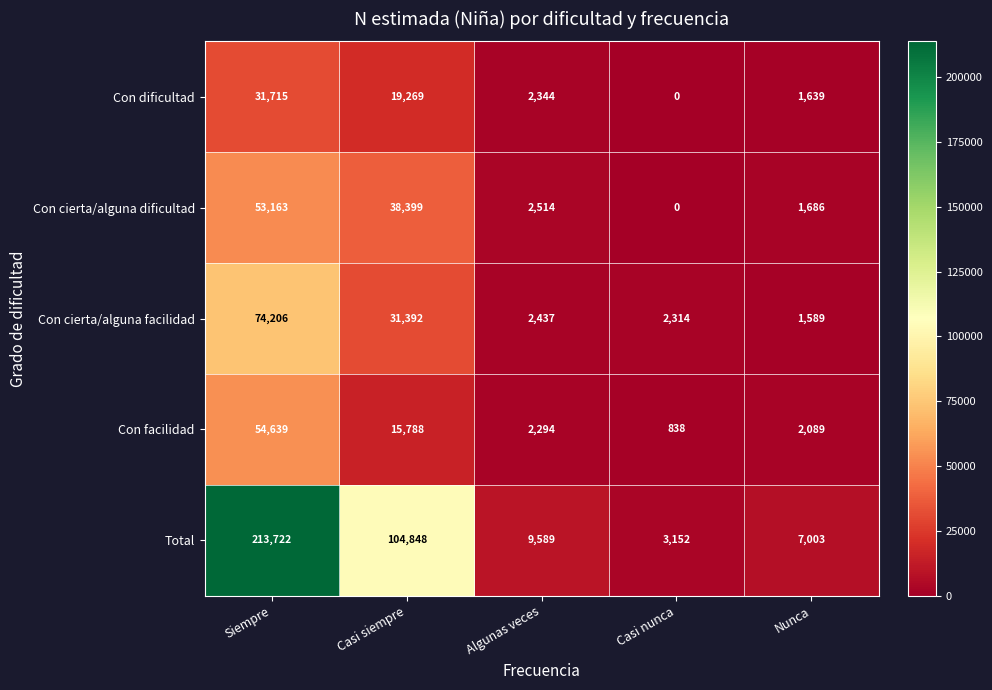

List the series in order of their peak value, lowest first.

Con dificultad, Con cierta/alguna dificultad, Con facilidad, Con cierta/alguna facilidad, Total